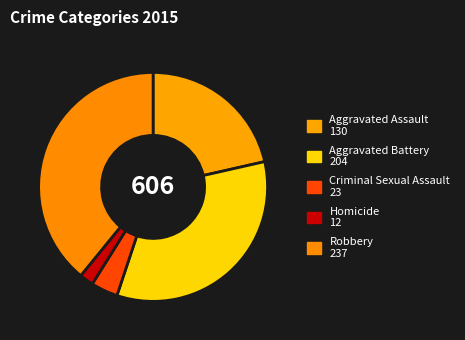

How much of the chart is everything except Aggravated Battery?

66.3%